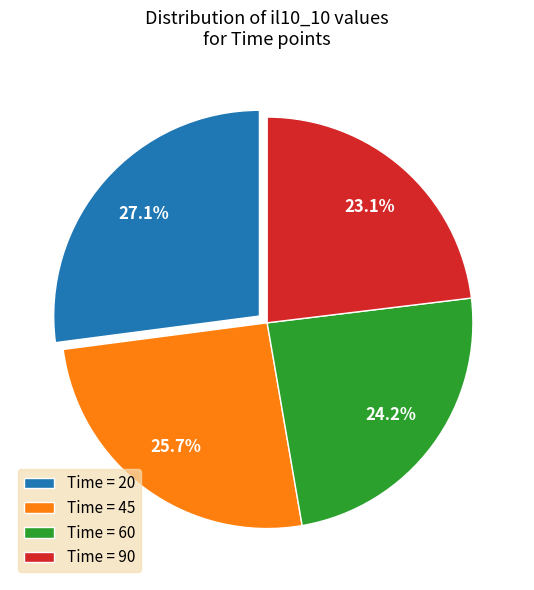

Combined, do Time = 60 and Time = 90 account for over 50%?

No